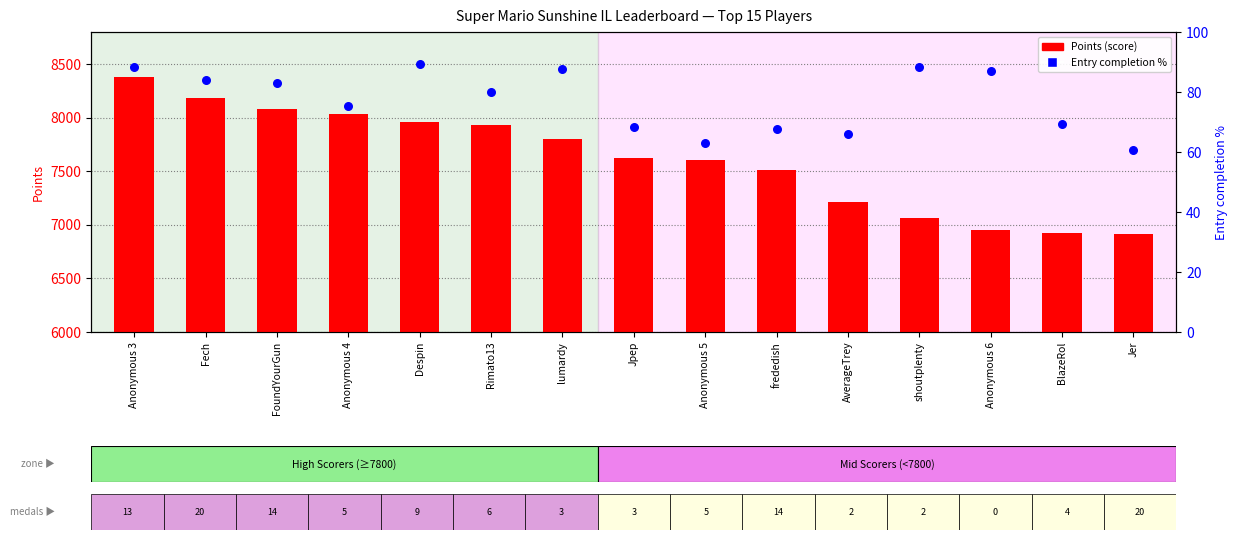

Which series has the largest total across all categories?

Points (score)